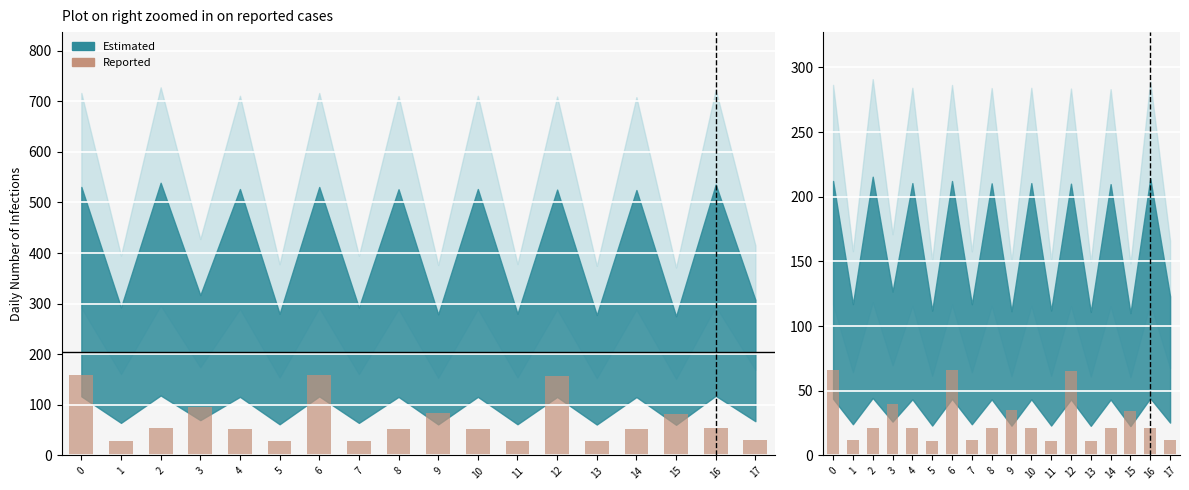

What is the greatest value displayed?

66.3